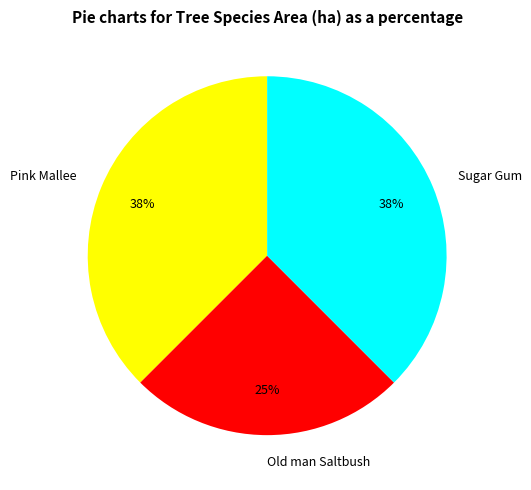

Is it true that Old man Saltbush is 25% of the pie?

True